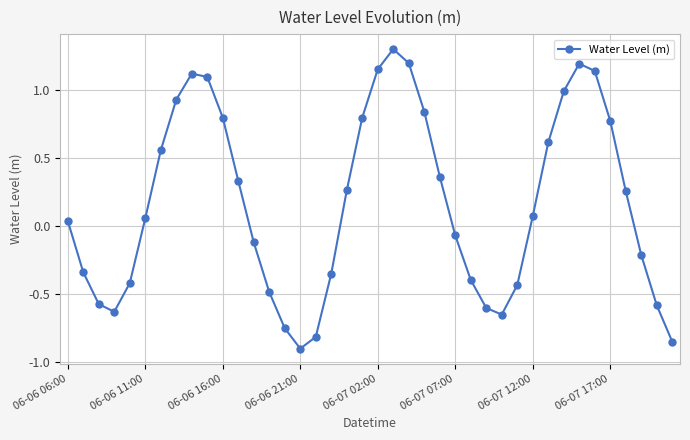

How many points are lower than both their immediate neighbors (excluding endpoints)?

3